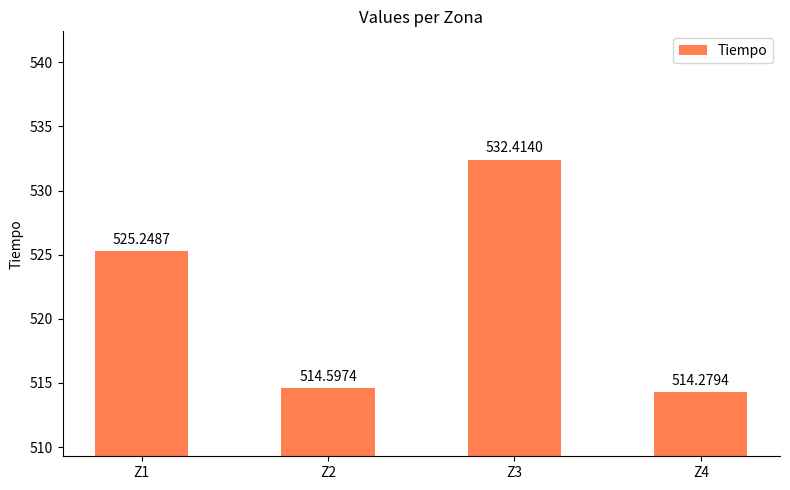

What is the value of the 3rd bar from the left?

532.4